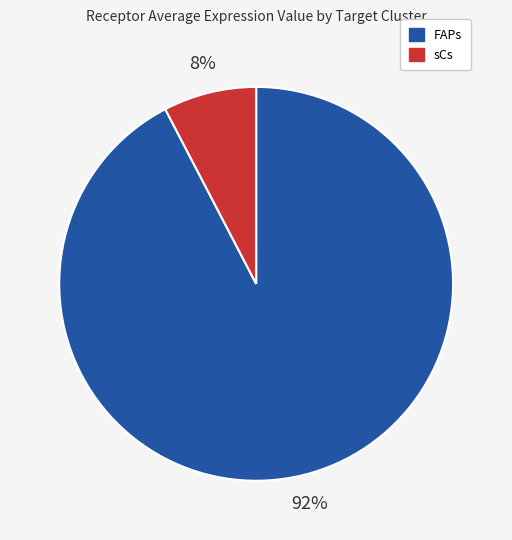

Do sCs and FAPs together represent more than half of the pie?

Yes